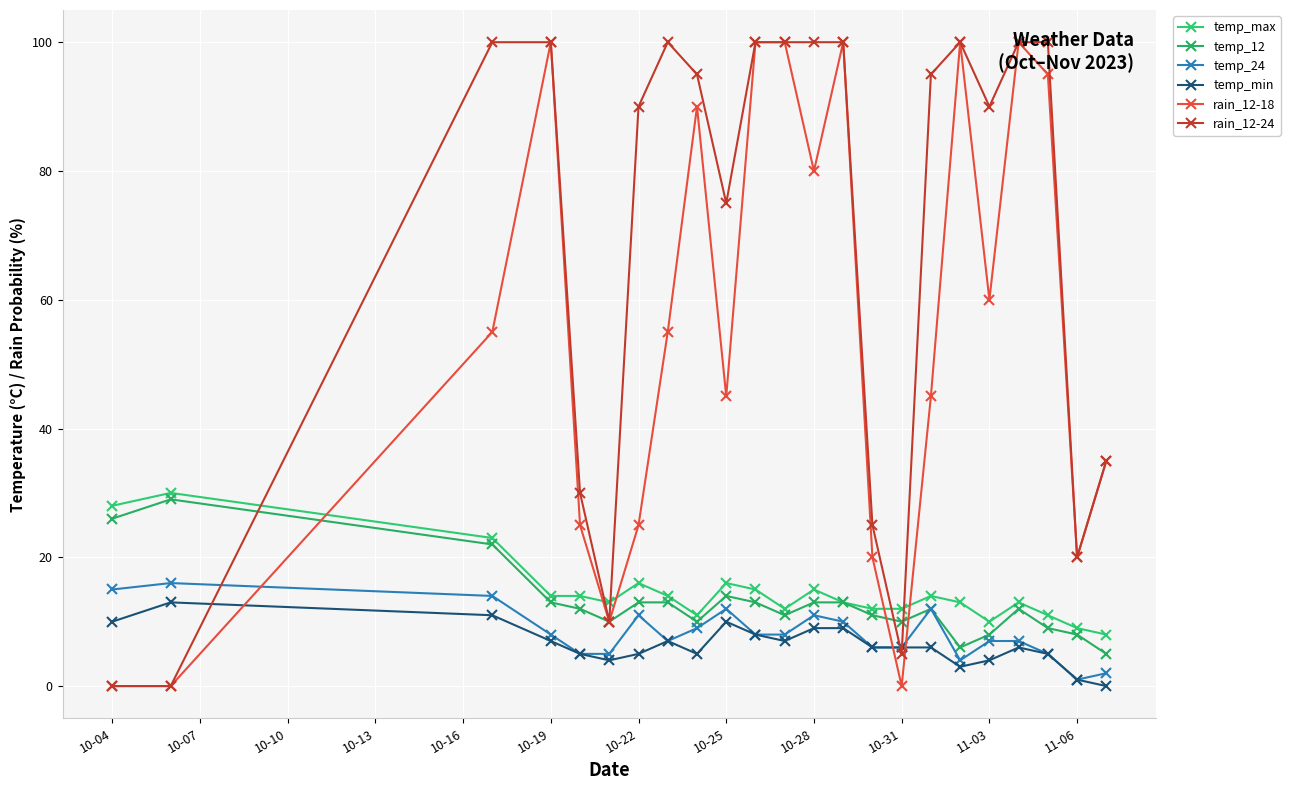

How many lines are shown in the chart?

6